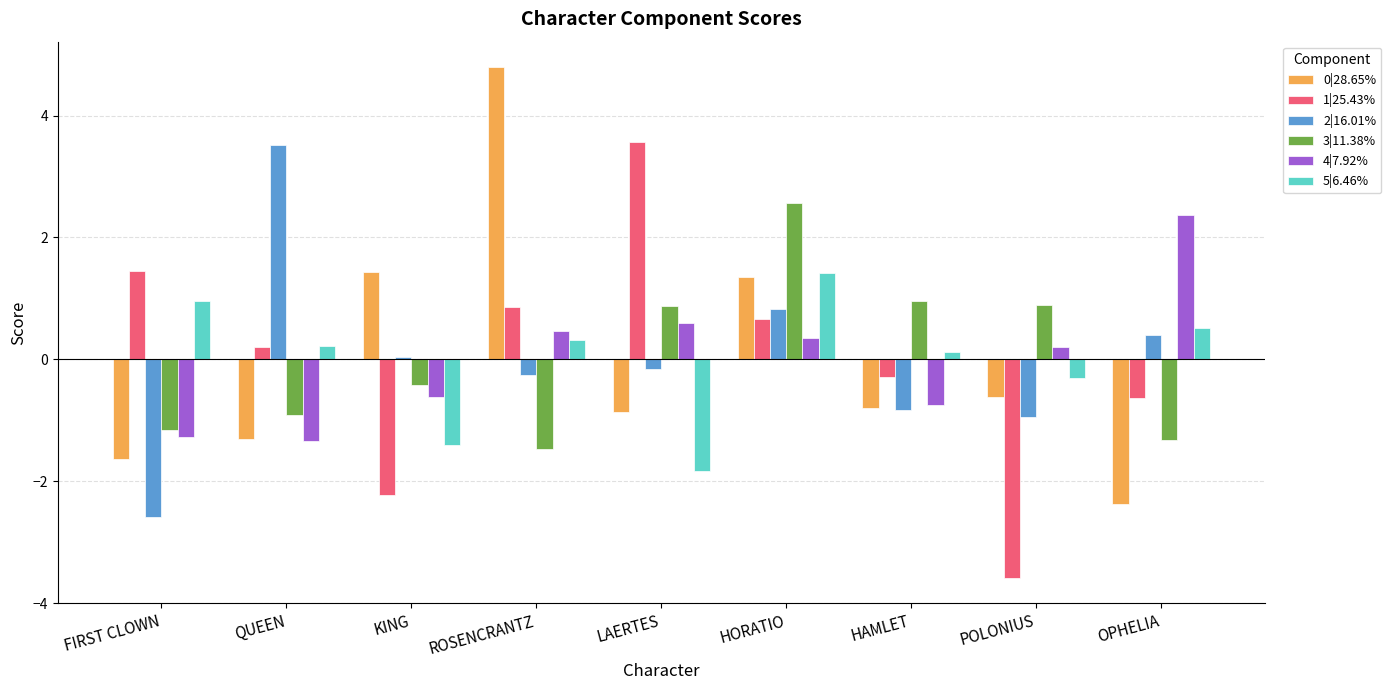

Does the chart contain any negative values?

Yes